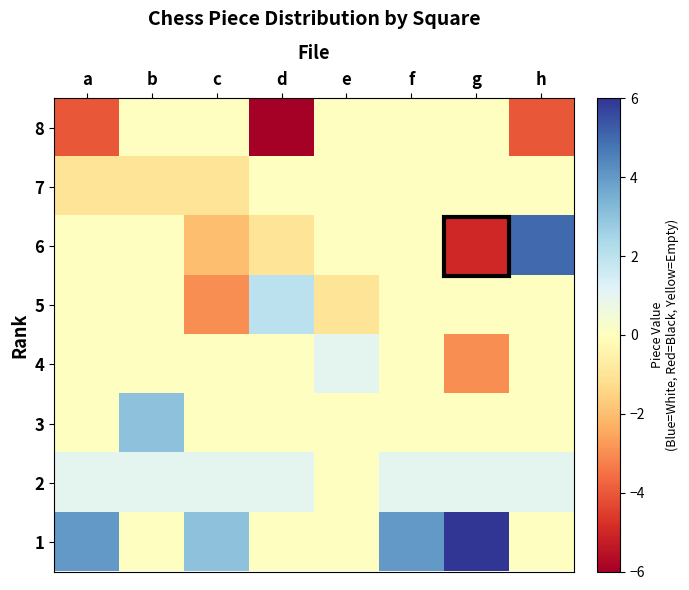

Reading left to right, list all the values displayed in this chart.

8: a=-4	b=0	c=0	d=-6	e=0	f=0	g=0	h=-4
7: a=-1	b=-1	c=-1	d=0	e=0	f=0	g=0	h=0
6: a=0	b=0	c=-2	d=-1	e=0	f=0	g=-5	h=5
5: a=0	b=0	c=-3	d=2	e=-1	f=0	g=0	h=0
4: a=0	b=0	c=0	d=0	e=1	f=0	g=-3	h=0
3: a=0	b=3	c=0	d=0	e=0	f=0	g=0	h=0
2: a=1	b=1	c=1	d=1	e=0	f=1	g=1	h=1
1: a=4	b=0	c=3	d=0	e=0	f=4	g=6	h=0